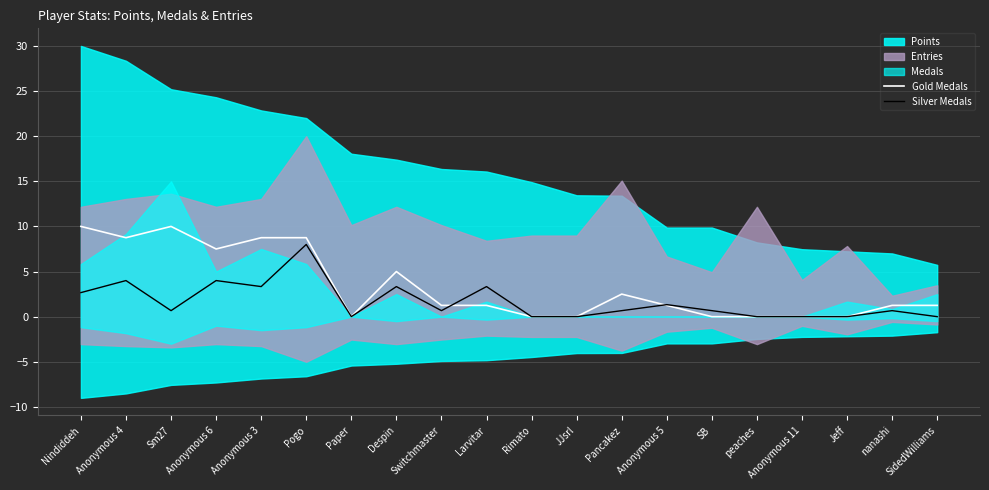

What is the label of the 11th point from the right?

Larvitar